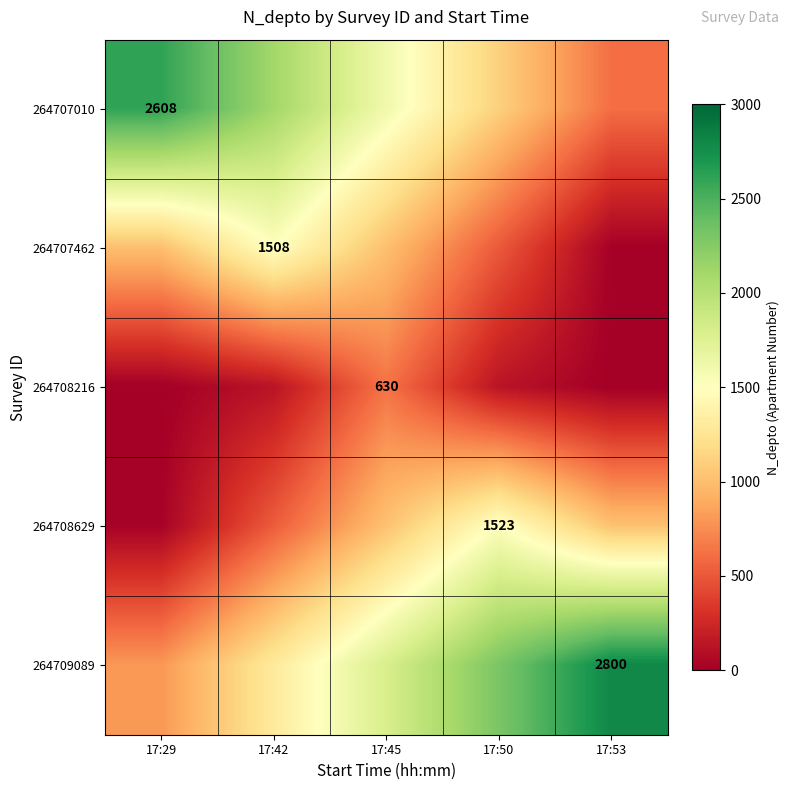

The 264709089 series shows 2800 at 17:53. True or false?

True